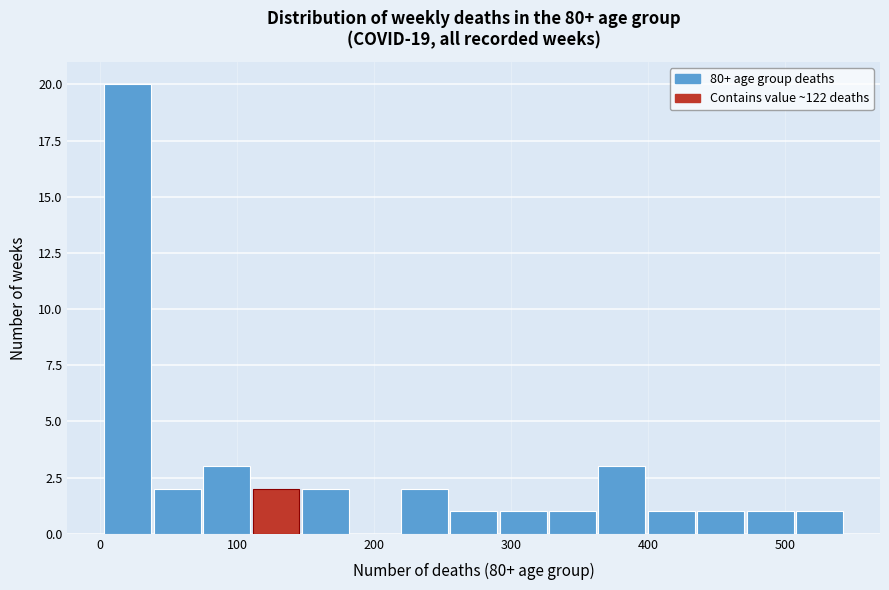

Read against the x-axis, roughly where is the centre of the tallest bar?

20